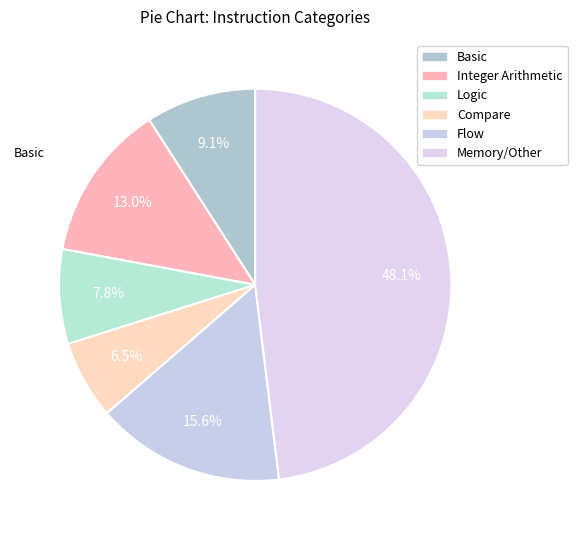

The Basic slice represents 9% of the pie. True or false?

True